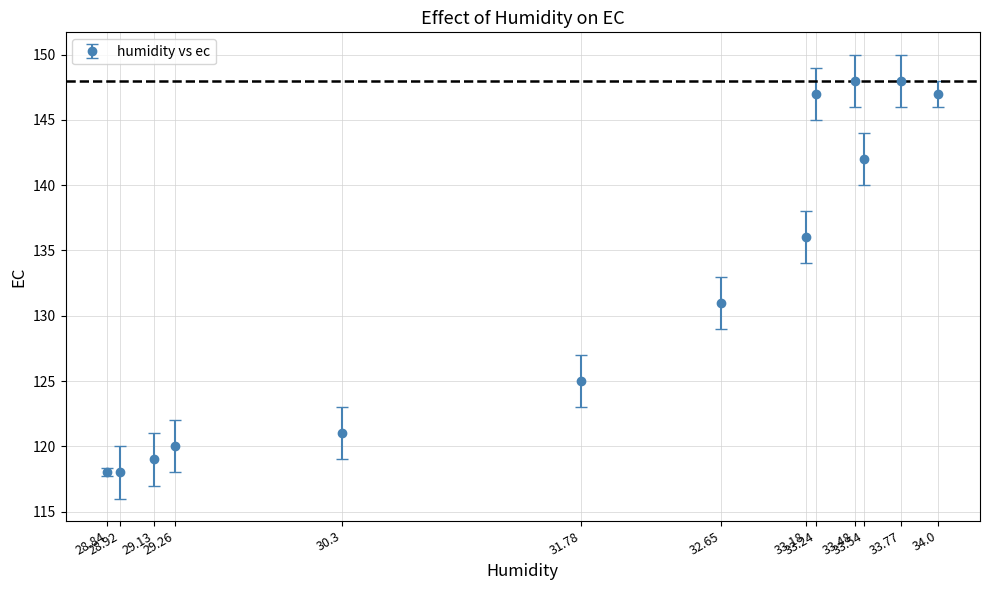

What is the minimum value shown in the chart?

118.0